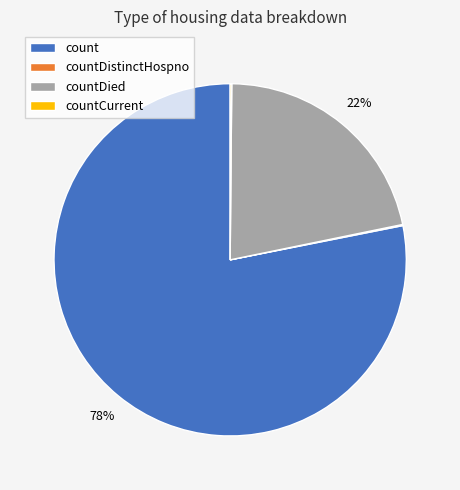

To the nearest percent, what is the difference between the largest and smallest slice percentages?

78%